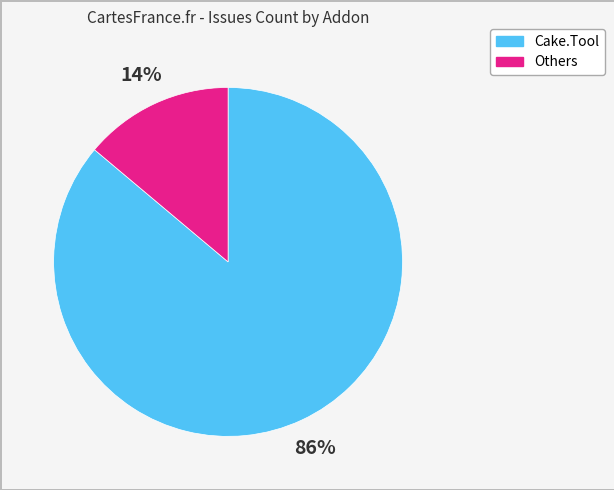

Combined, do Cake.Tool and Others account for over 50%?

Yes